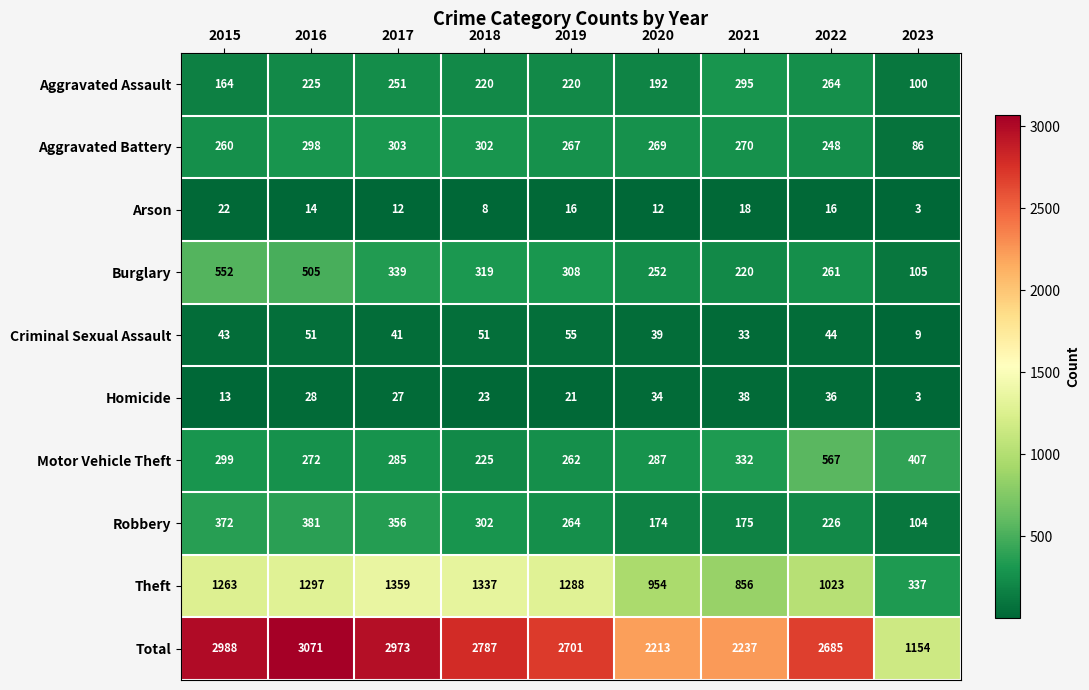

At which label is Theft closest to 848?

2021